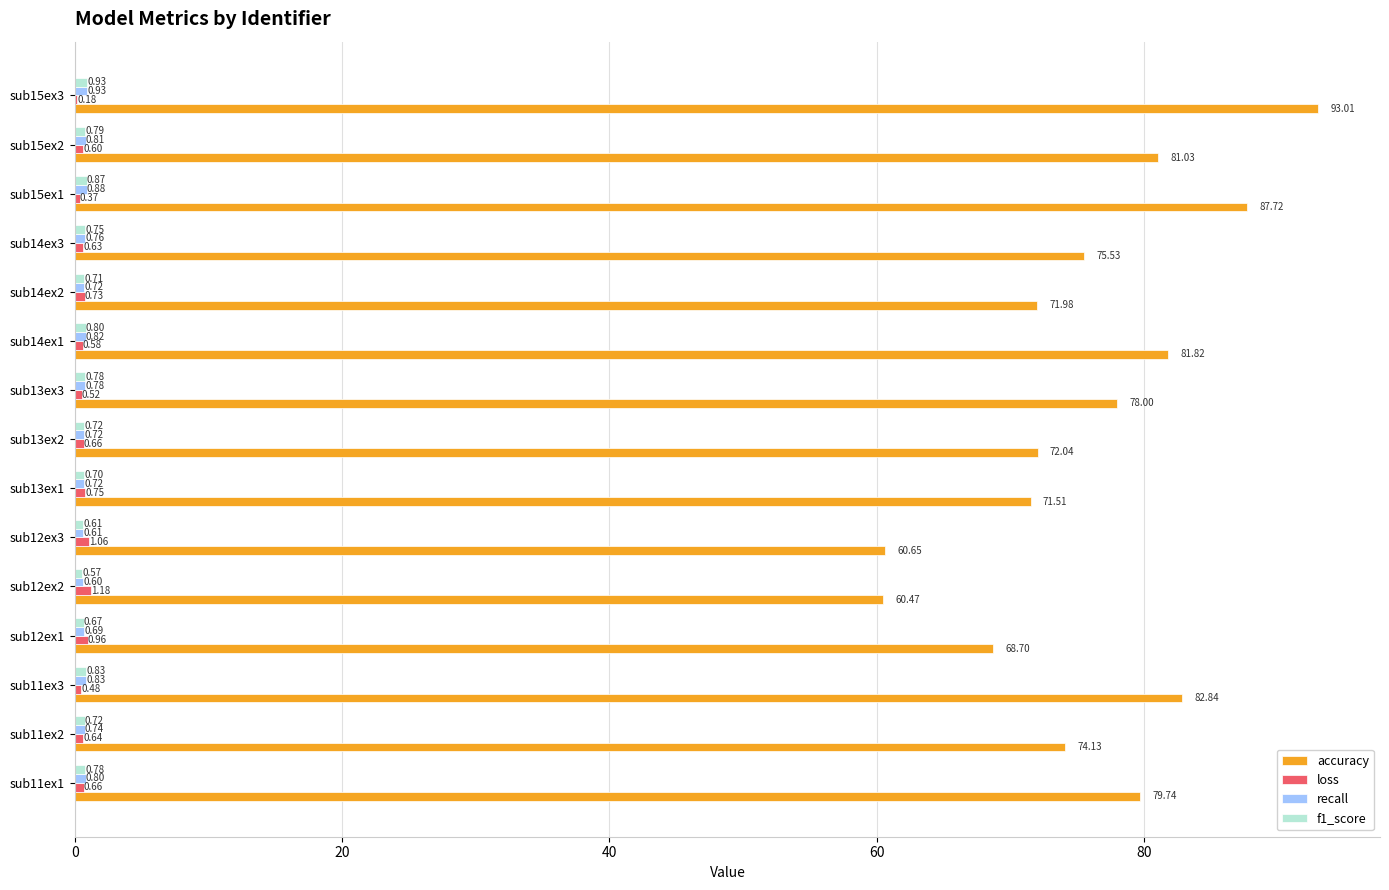

What is the sum of all accuracy values?

1139.2